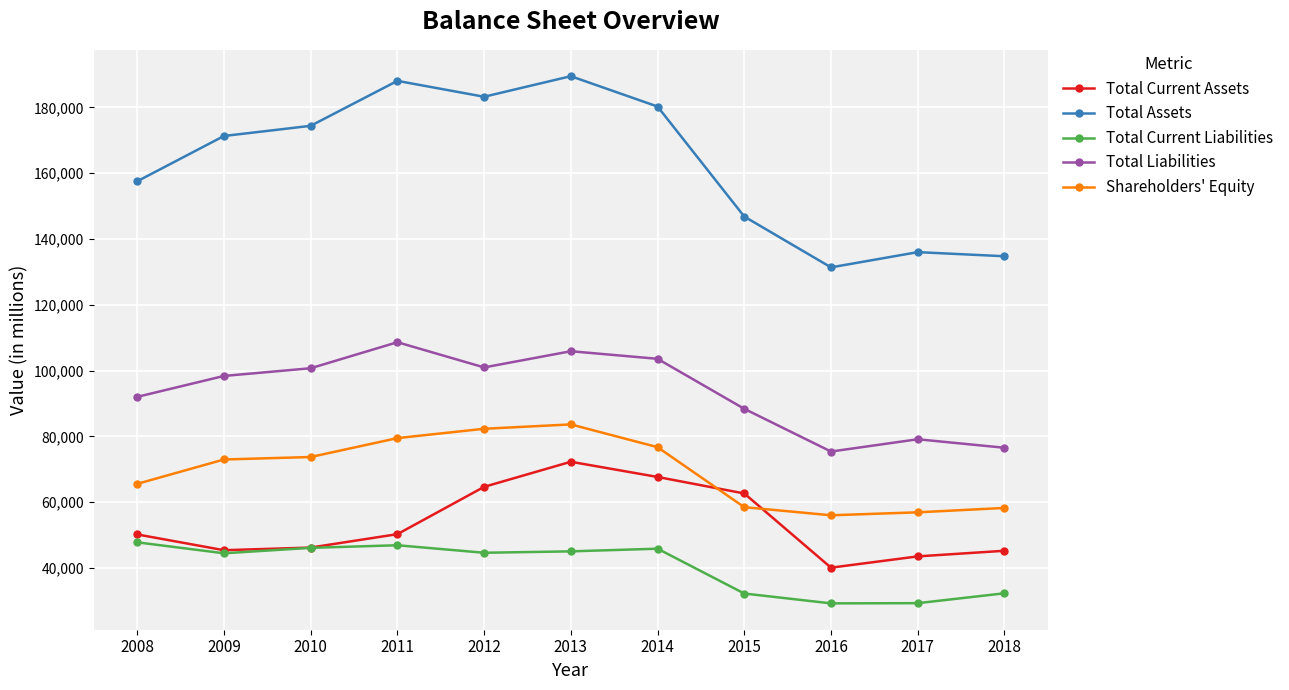

At 2016, list the series in order from largest to smallest.

Total Assets, Total Liabilities, Shareholders' Equity, Total Current Assets, Total Current Liabilities